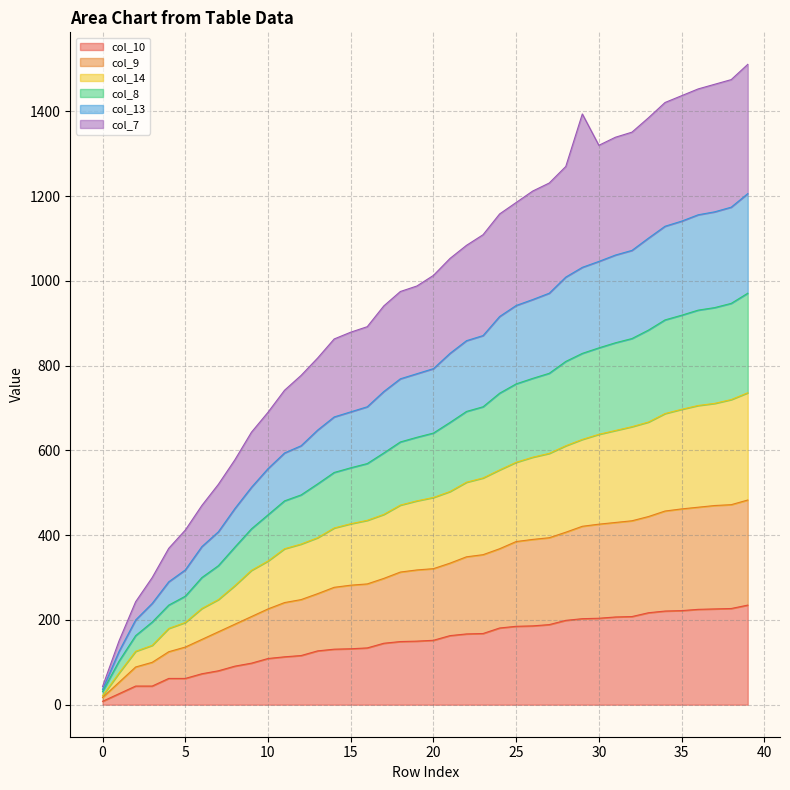

Is the value of col_7 at 12 greater than the value of col_9 at 26?

Yes